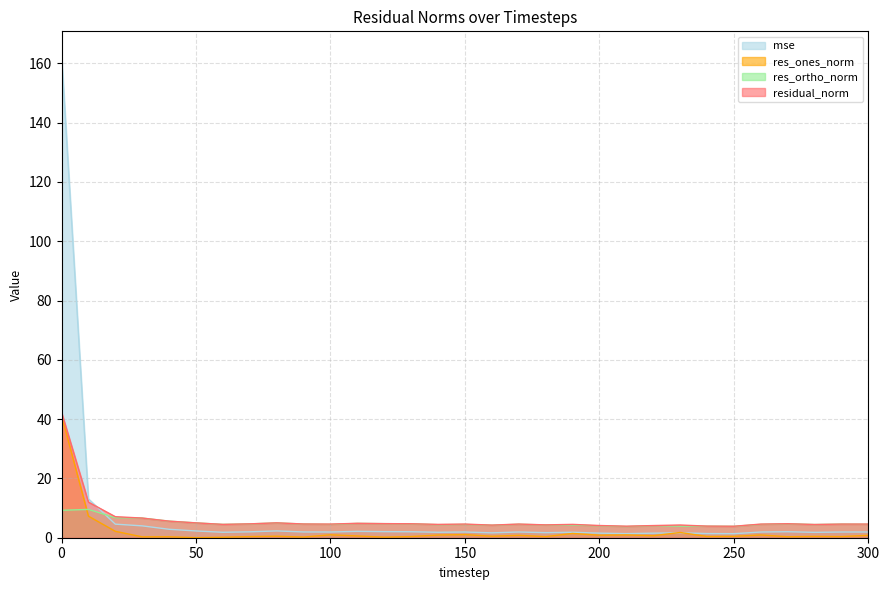

Does the chart have visible grid lines?

Yes